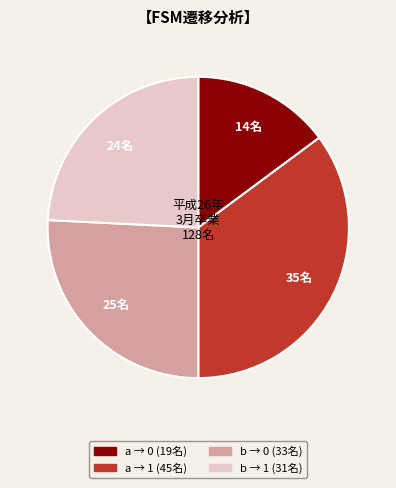

Is there a majority slice in this chart?

No